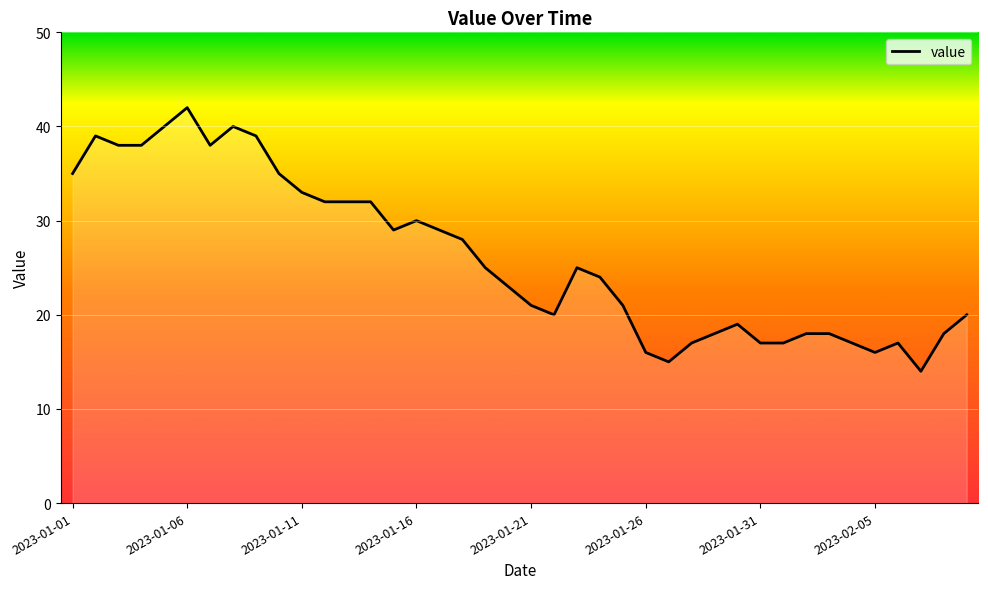

What is the difference between the maximum and minimum values?

28